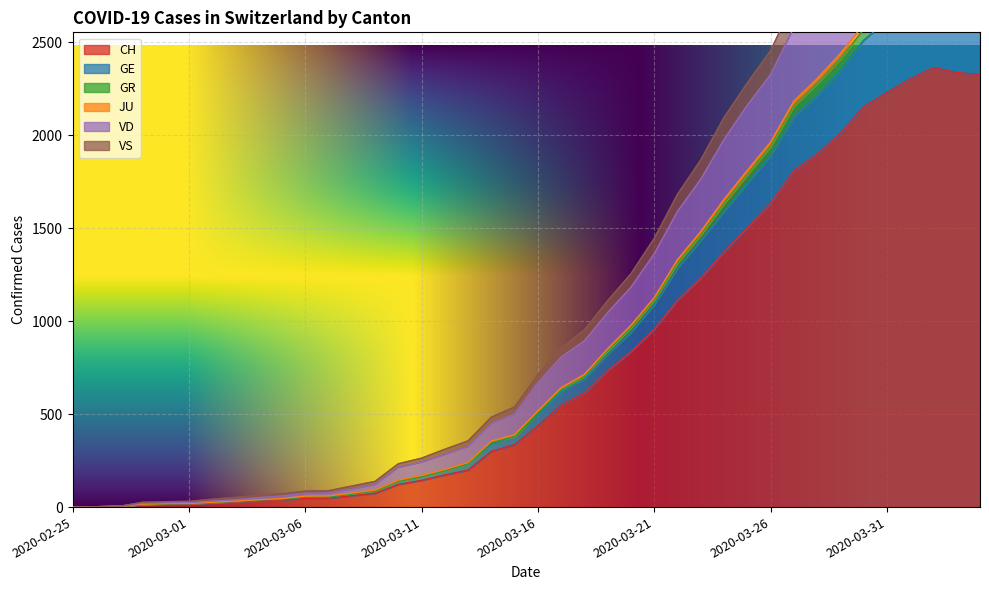

What is the difference between the highest and lowest values at 2020-03-29?

991